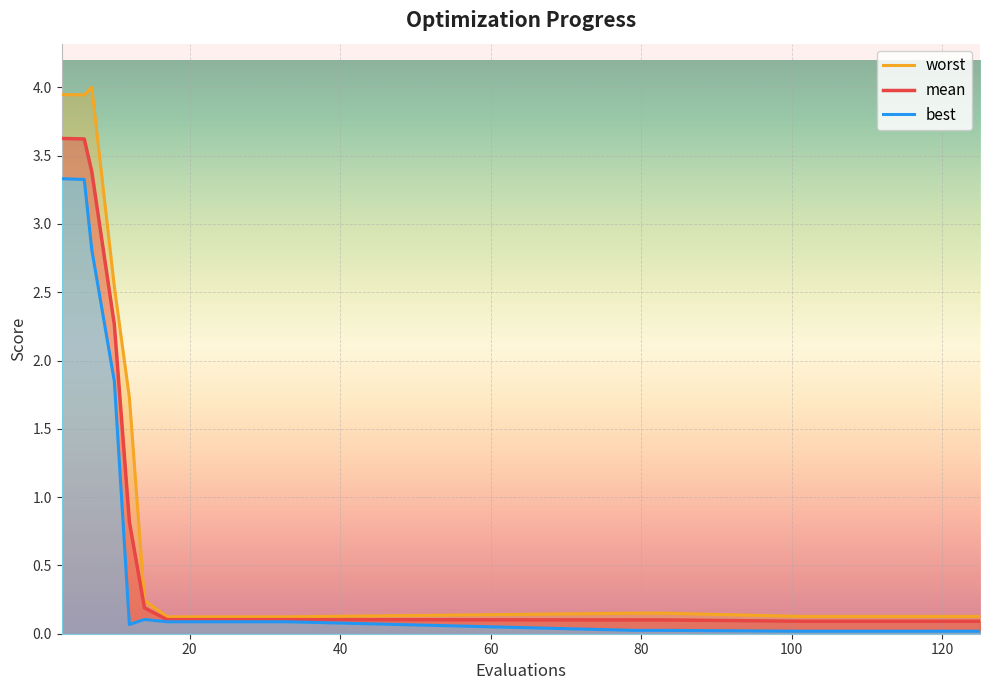

At which category does the chart reach its peak across all series?

7